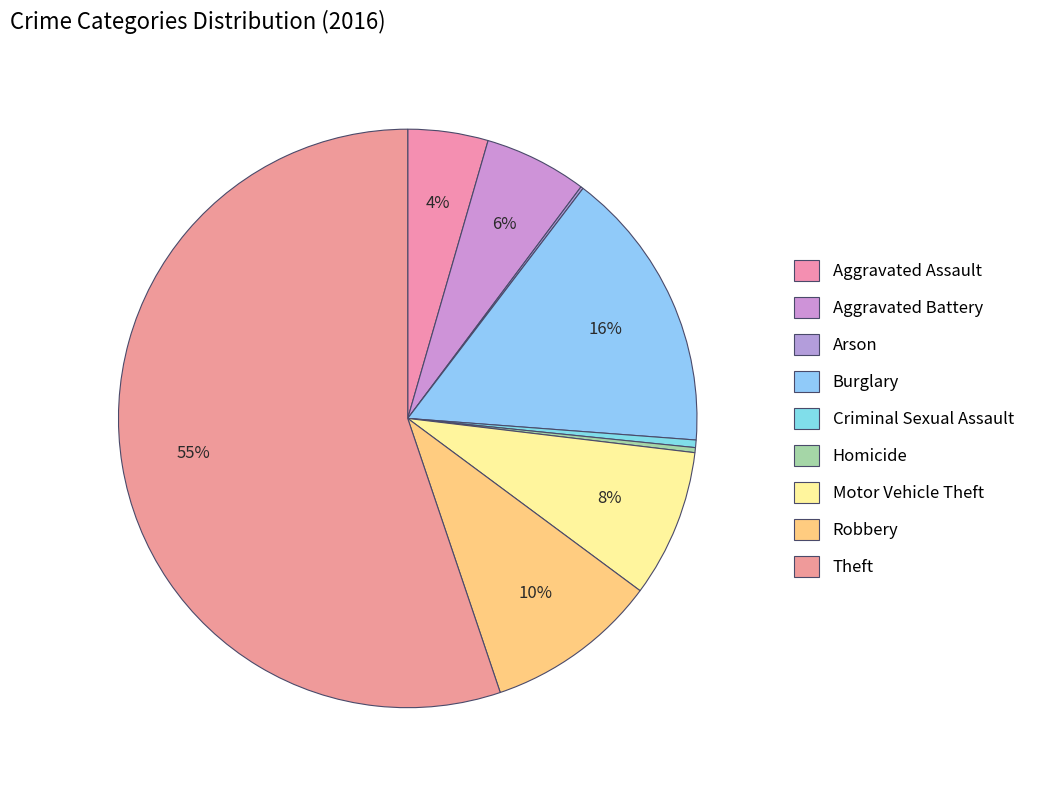

True or false: Aggravated Battery accounts for 6% of the total.

True